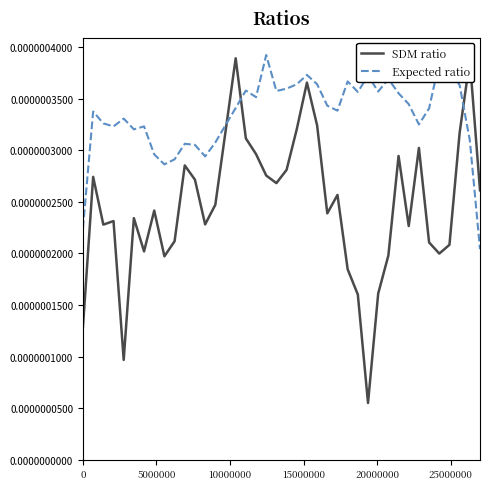

List the series in order of their overall mean, lowest first.

SDM ratio, Expected ratio